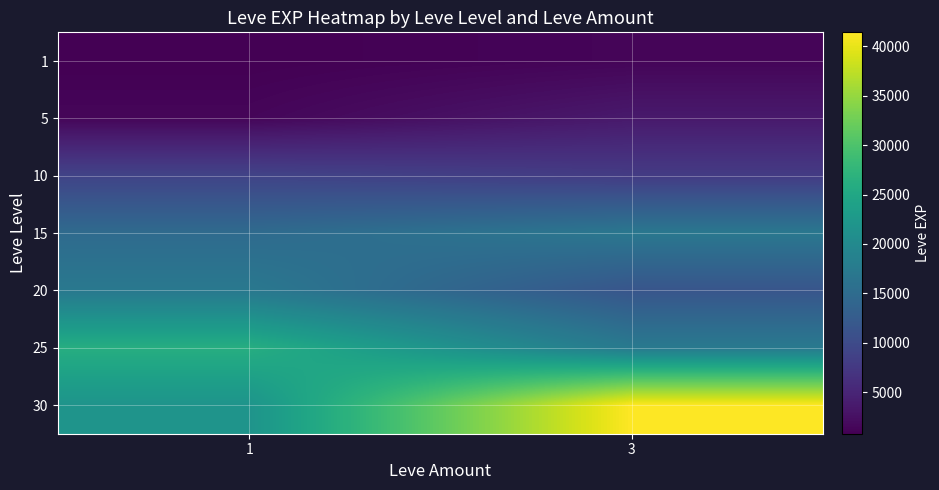

Reading left to right, transcribe all the data shown in this chart.

1: 1=800	3=1330
5: 1=1420	3=3600
10: 1=8930	3=7880
15: 1=14920	3=16920
20: 1=17120	3=11560
25: 1=26160	3=17310
30: 1=21740	3=41410